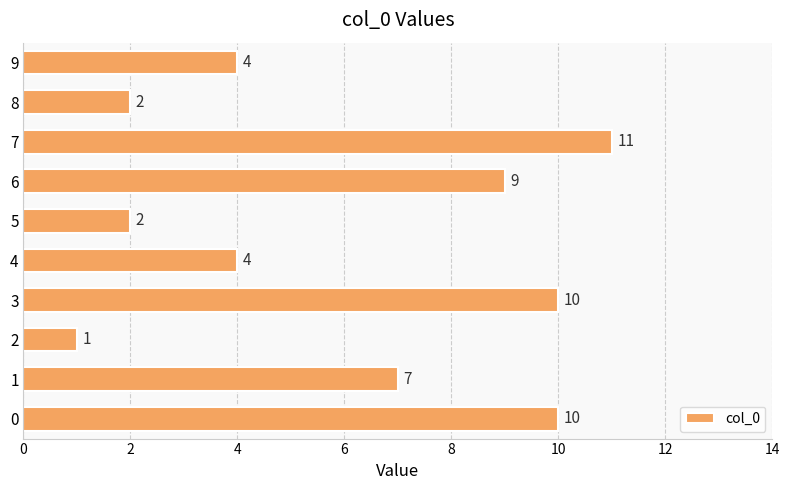

What is the maximum value shown in the chart?

11